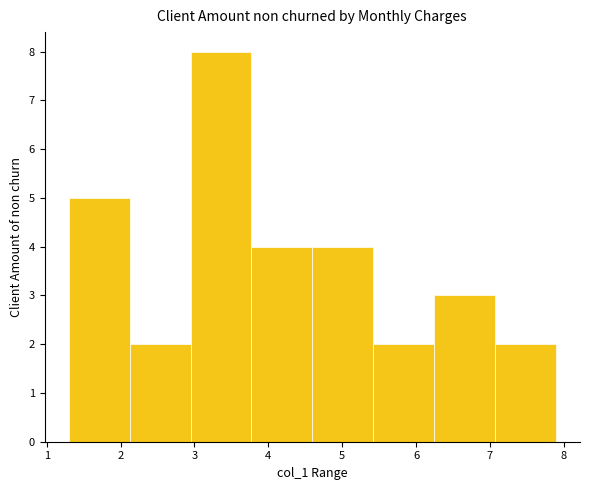

Over which range of the x-axis is the bar tallest?

2.9 to 3.8